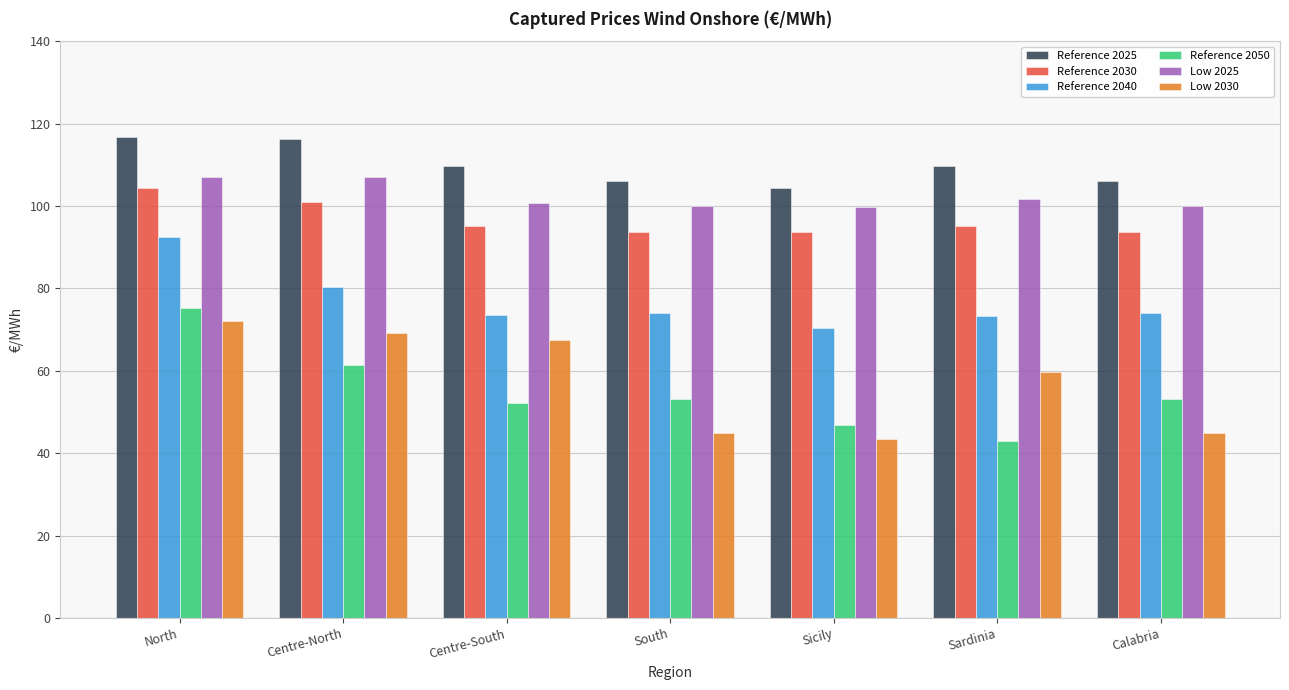

What is the difference between the second highest and minimum values in the Reference 2040 series?

10.0